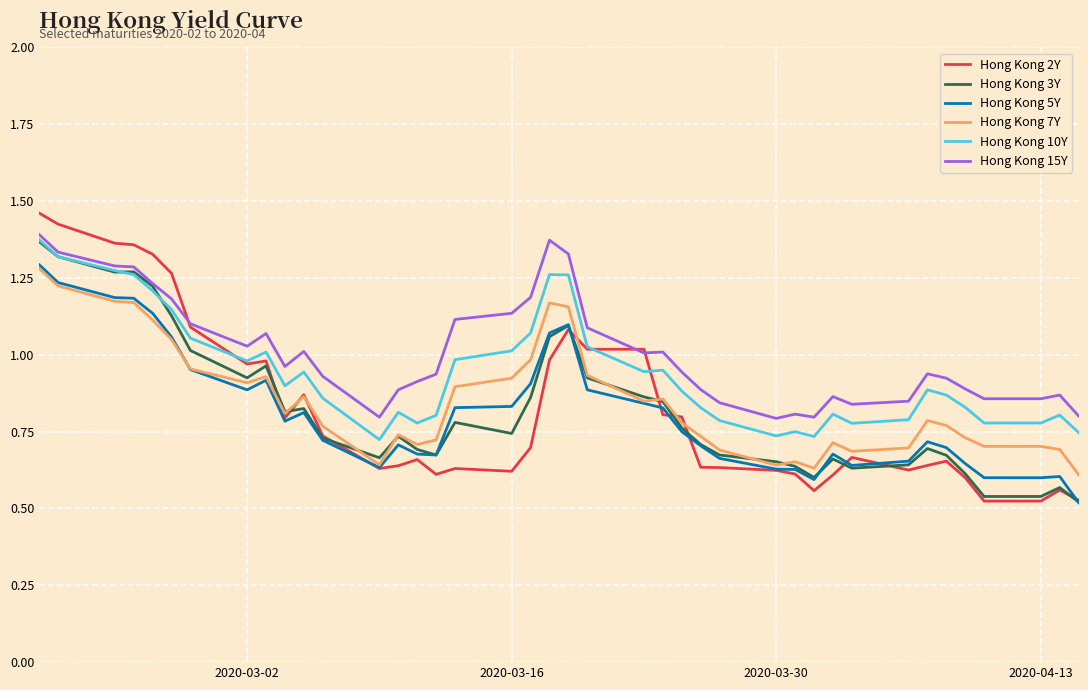

True or false: Hong Kong 15Y and Hong Kong 5Y intersect in this chart.

False